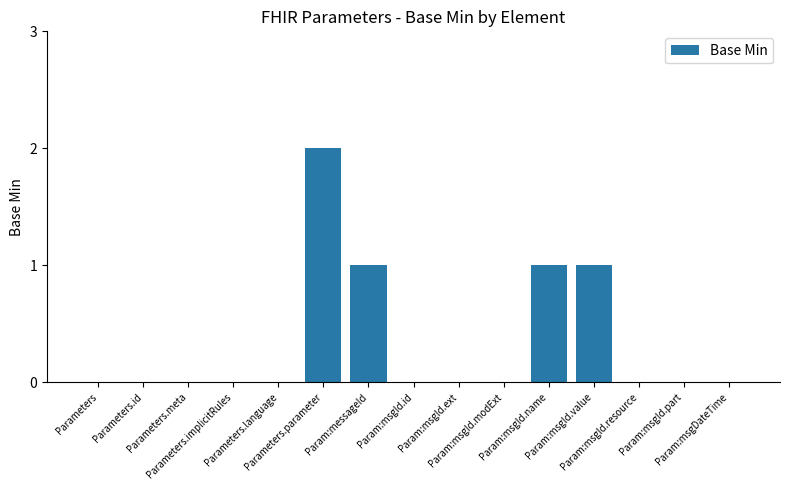

Reading right to left, what are all the values shown in this chart?

0	0	0	1	1	0	0	0	1	2	0	0	0	0	0